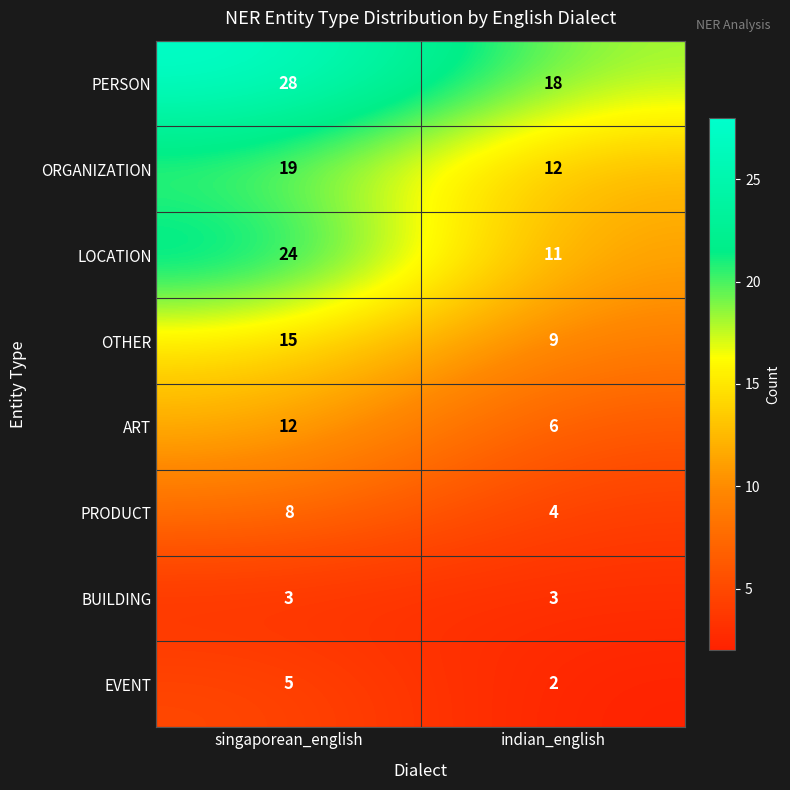

What is the average value of the ORGANIZATION series?

16